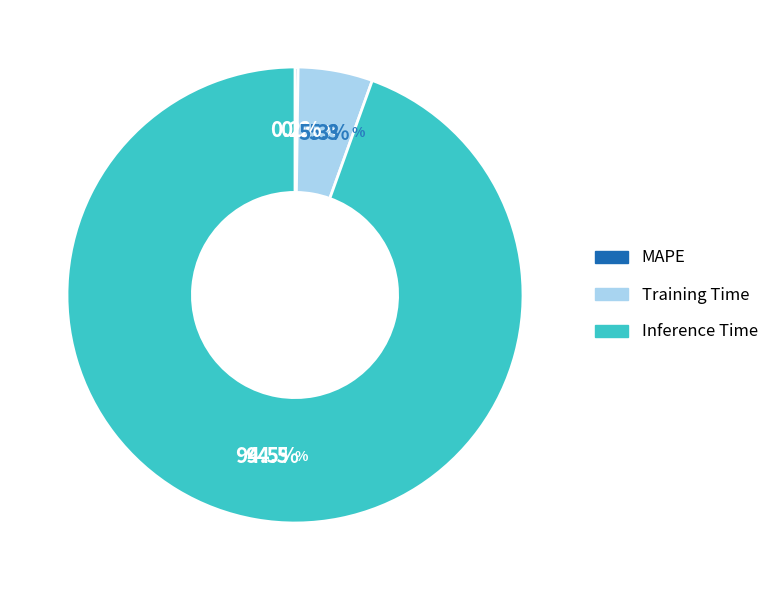

Which category has the biggest portion of the pie?

Inference Time